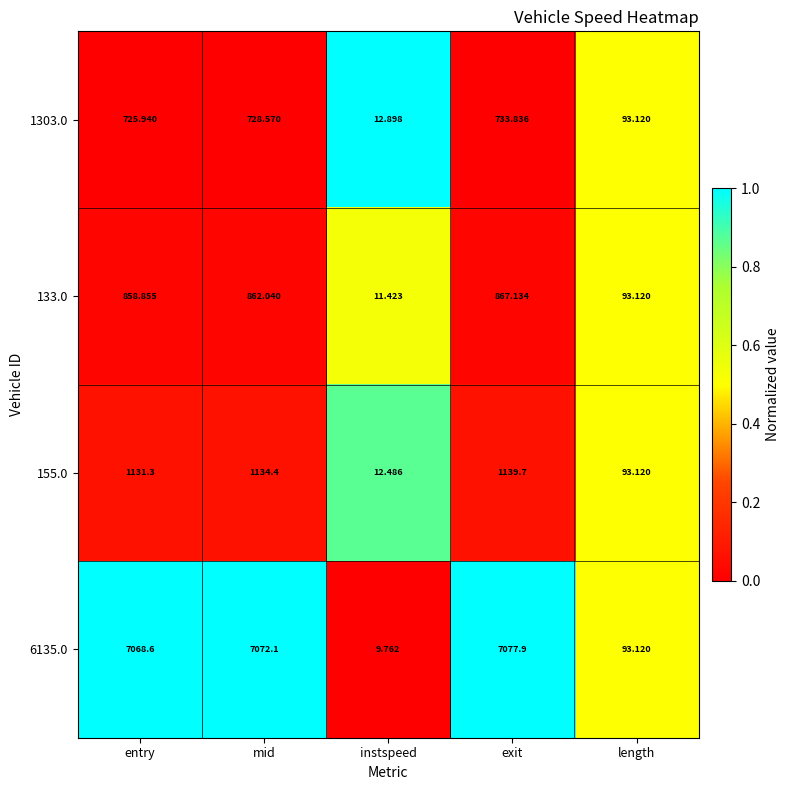

Which label corresponds to the smallest value in the chart?

instspeed